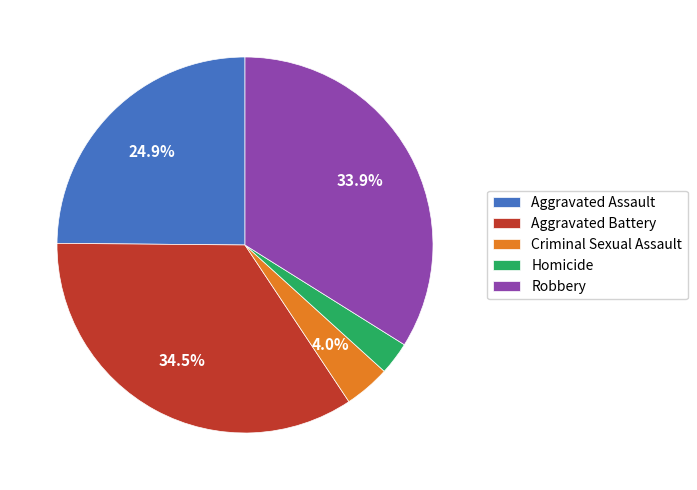

Is there a majority slice in this chart?

No